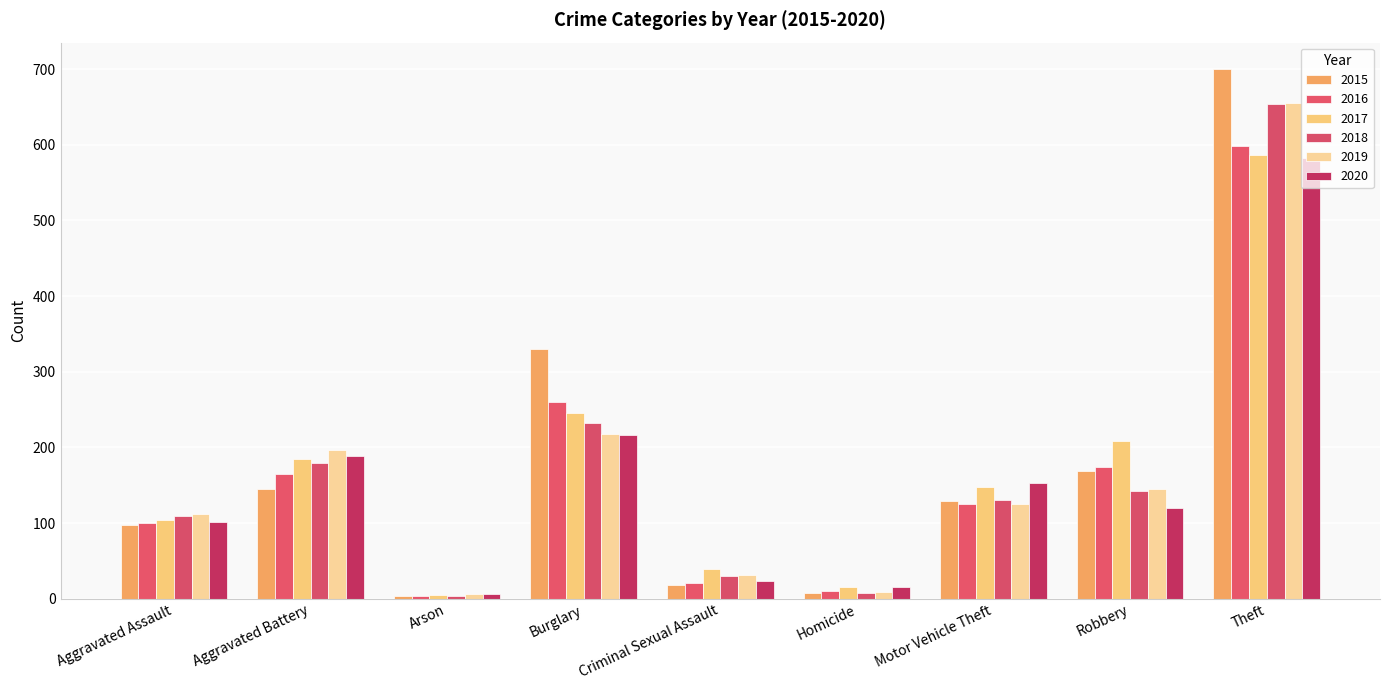

What is the label of the 3rd bar from the left?

Arson